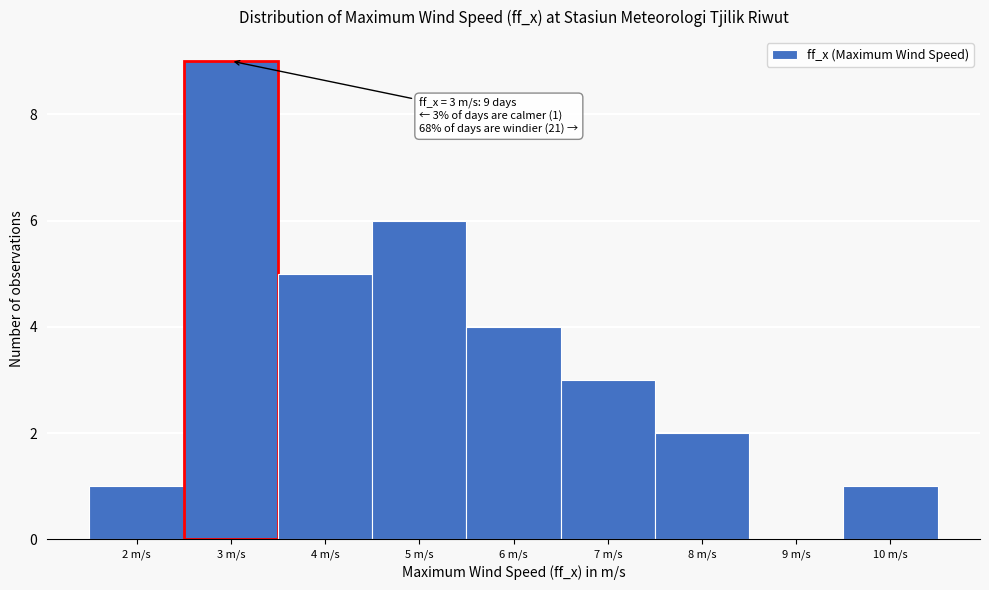

Over which range of the x-axis is the bar tallest?

2.5 to 3.5